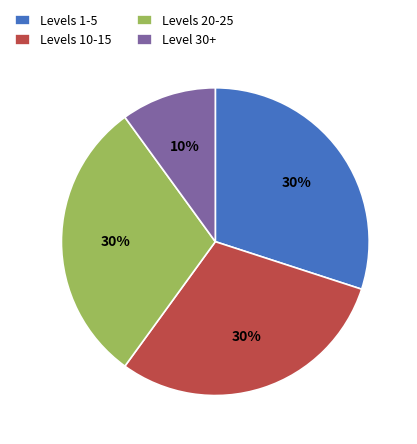

Does Levels 10-15 represent more than half of the total?

No